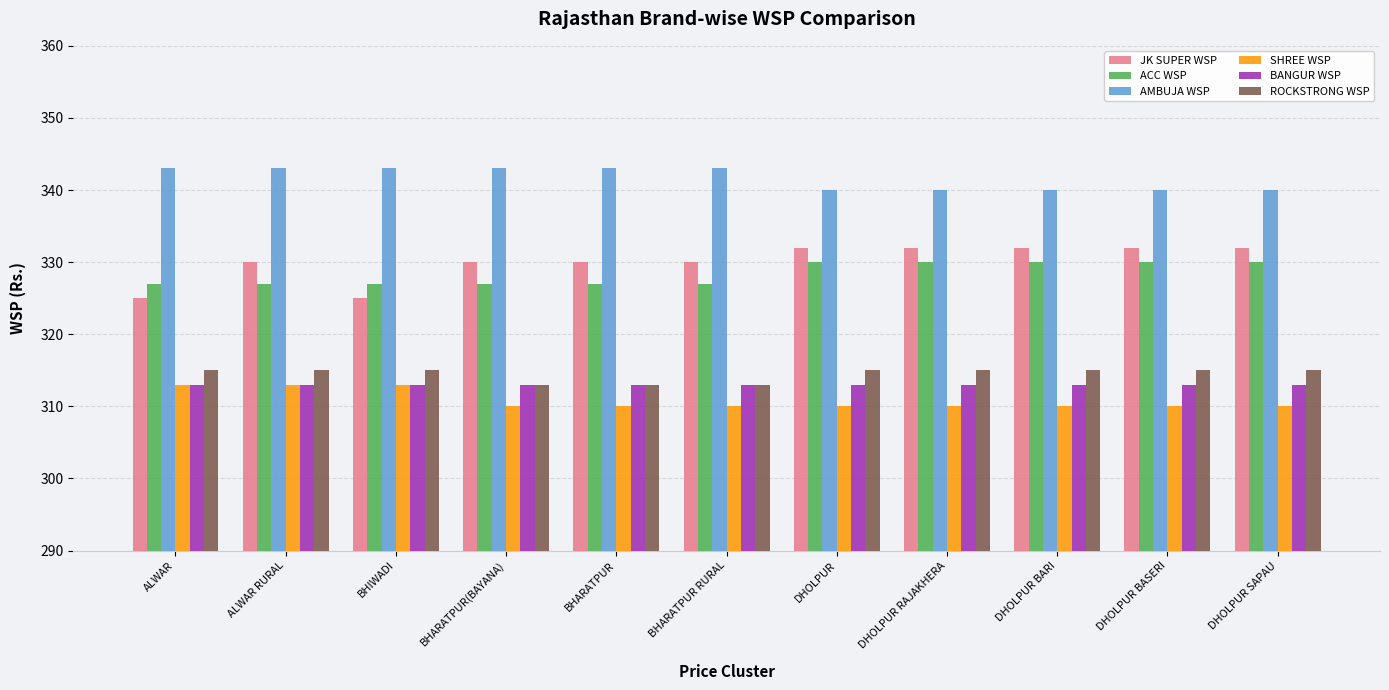

True or false: BANGUR WSP has a value of 313 at DHOLPUR BARI.

True